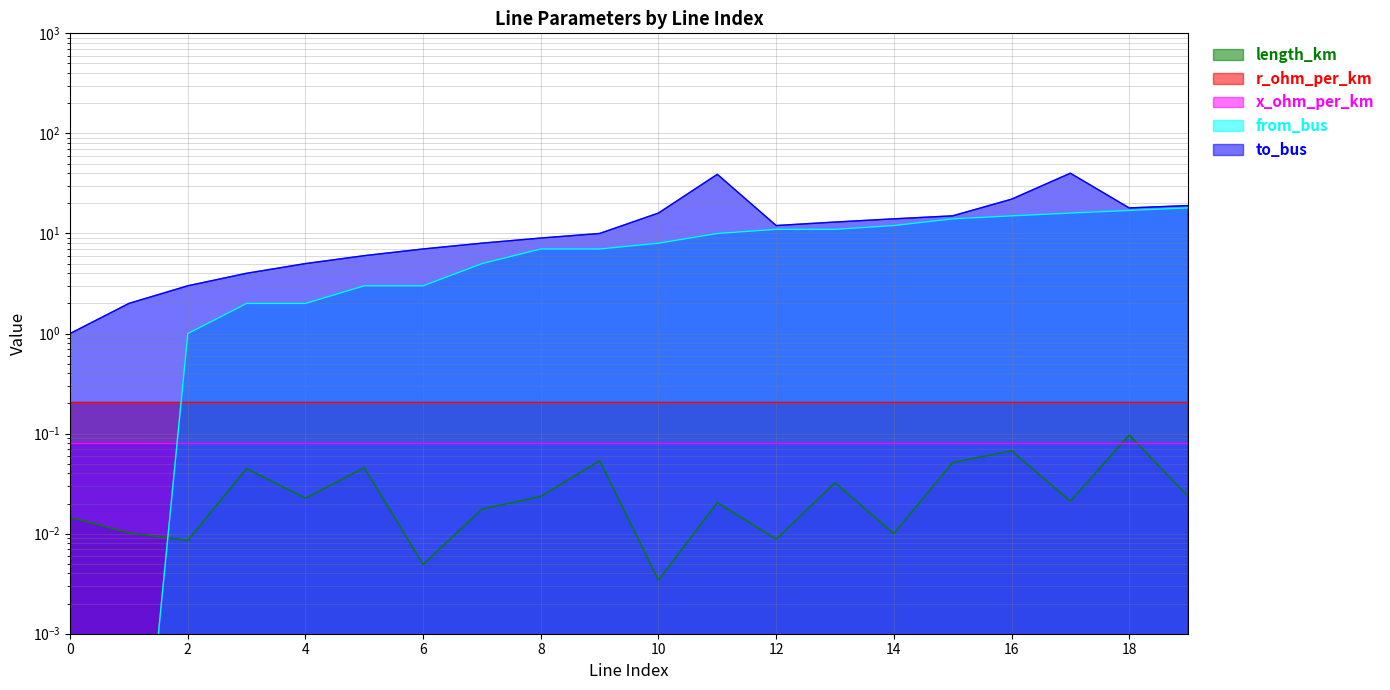

Which series has the largest total across all categories?

to_bus